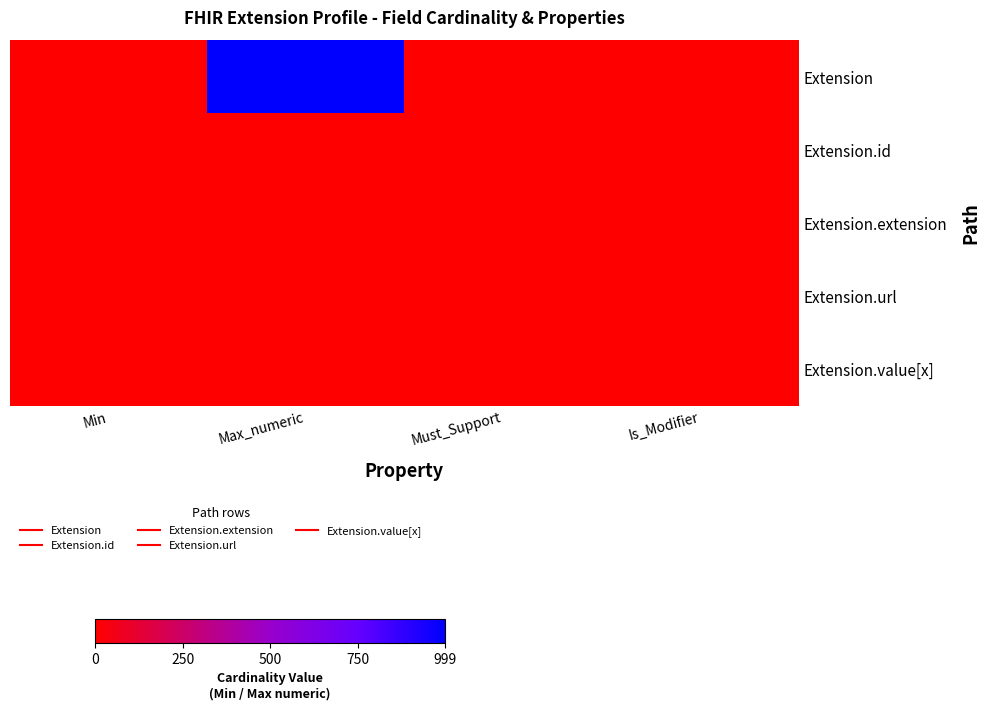

Which has a higher value, Max_numeric or Is_Modifier?

Max_numeric